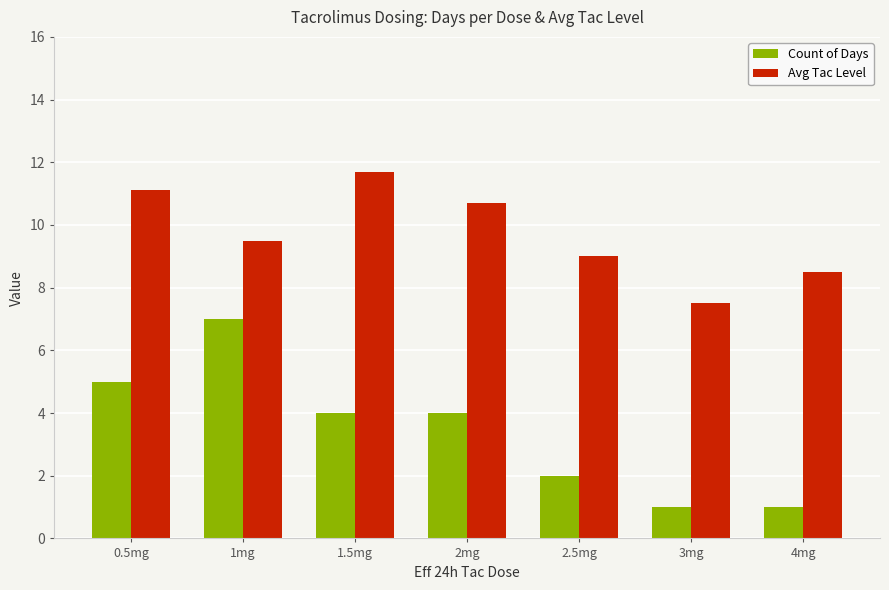

What is the value of the Count of Days bar at the 5th from the left?

2.0